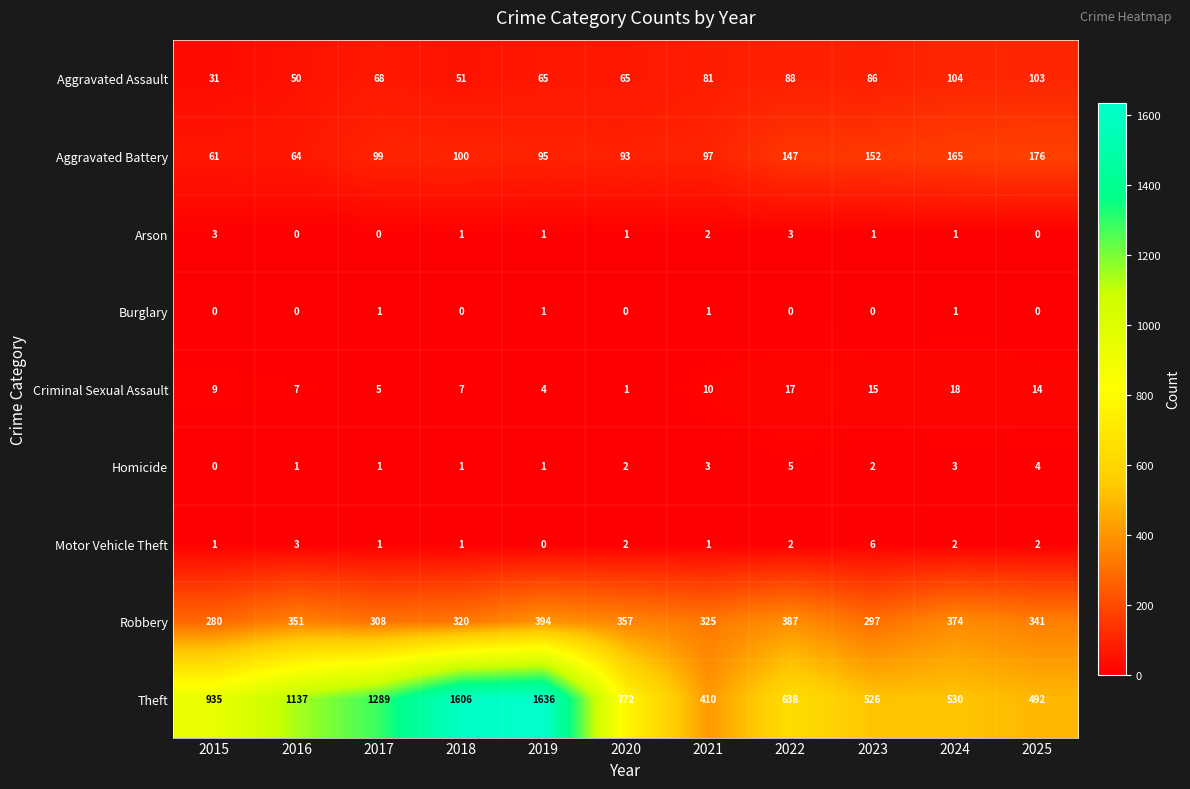

Which category has the highest value across all series?

2019